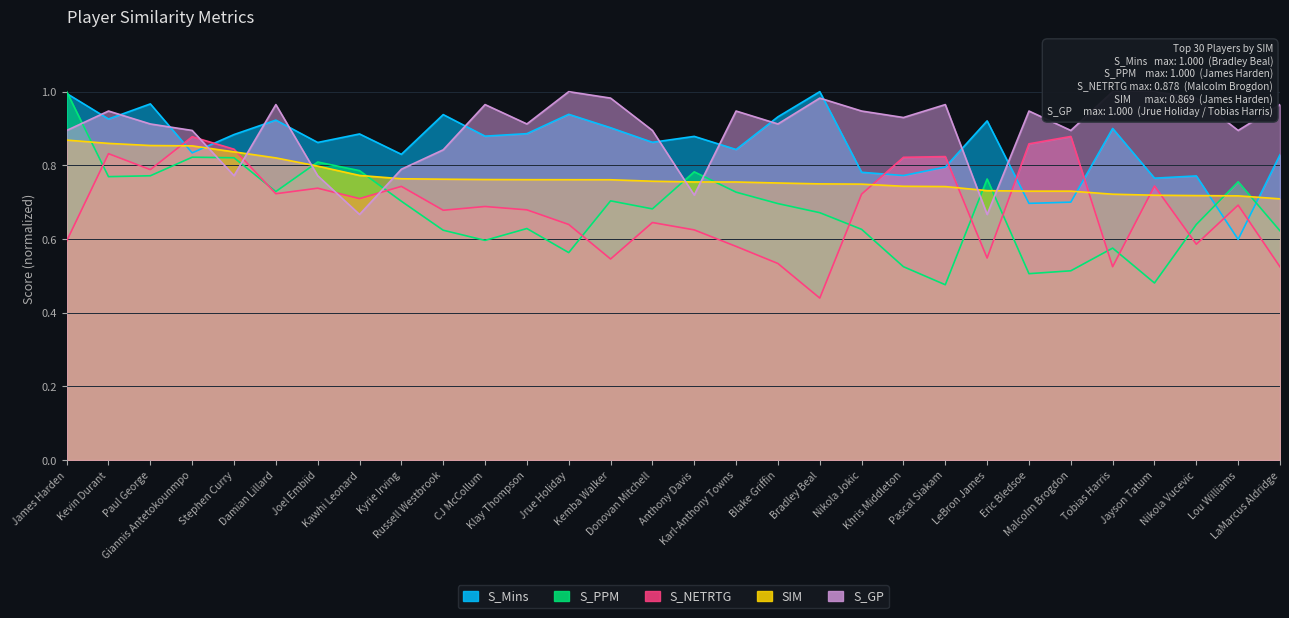

Between James Harden and Paul George, which is larger?

James Harden